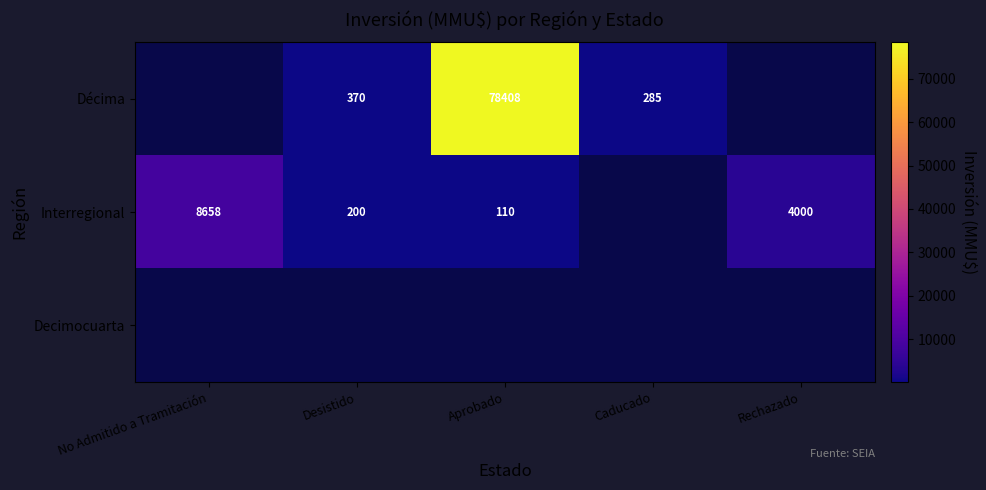

What is the difference between the Interregional values at No Admitido a Tramitación and Desistido?

8458